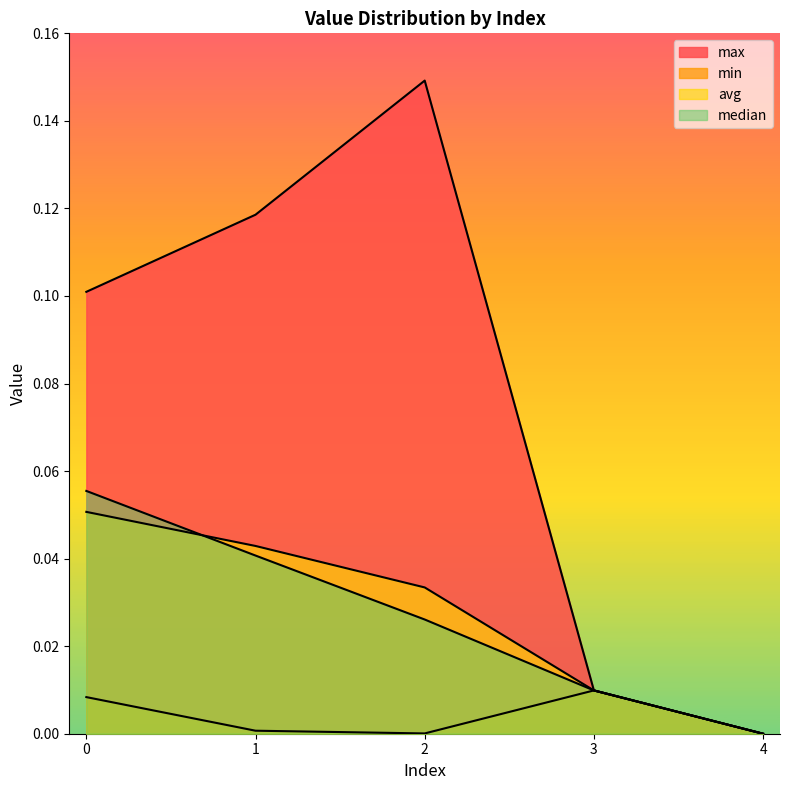

At 0, list the series in order from smallest to largest.

min, avg, median, max